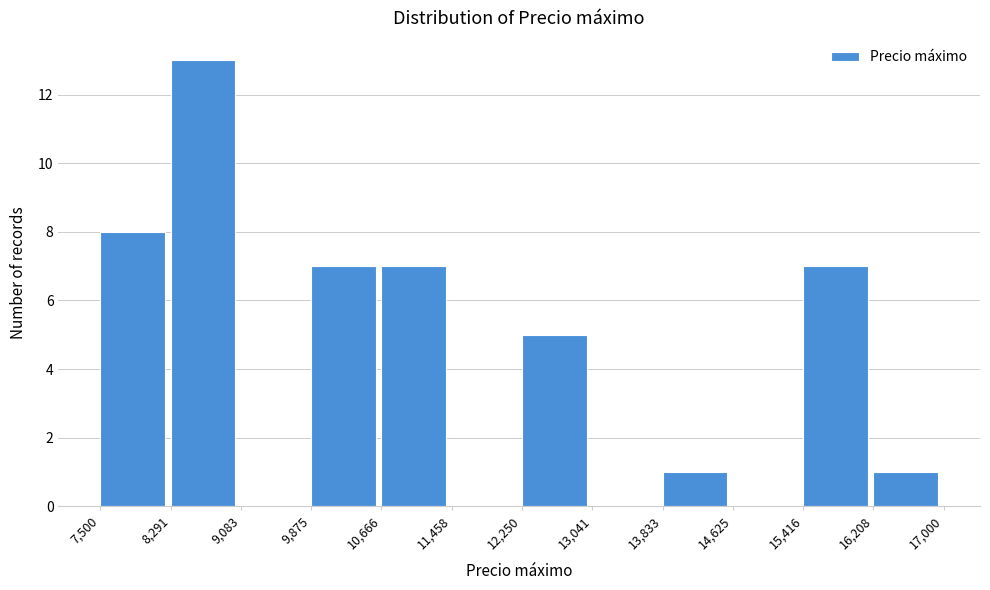

Over which range of the x-axis is the bar tallest?

8,291 to 9,083